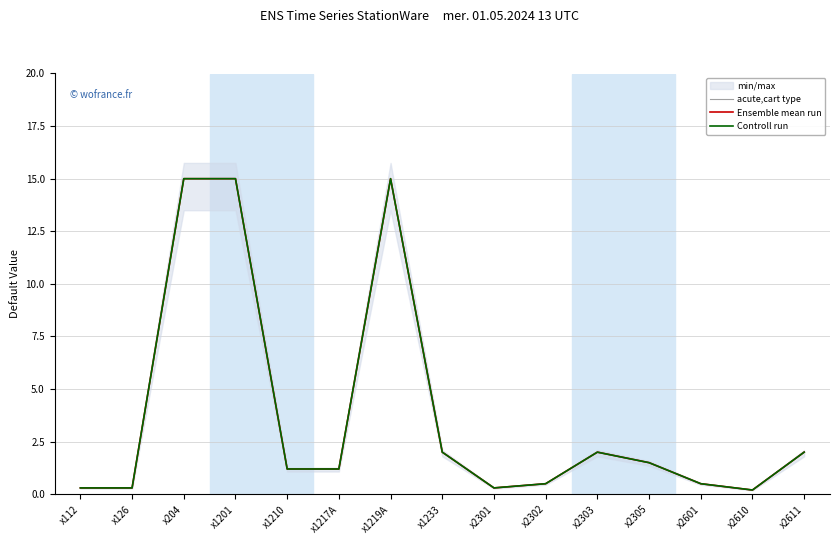

What is the sum of all Controll run values?

57.0